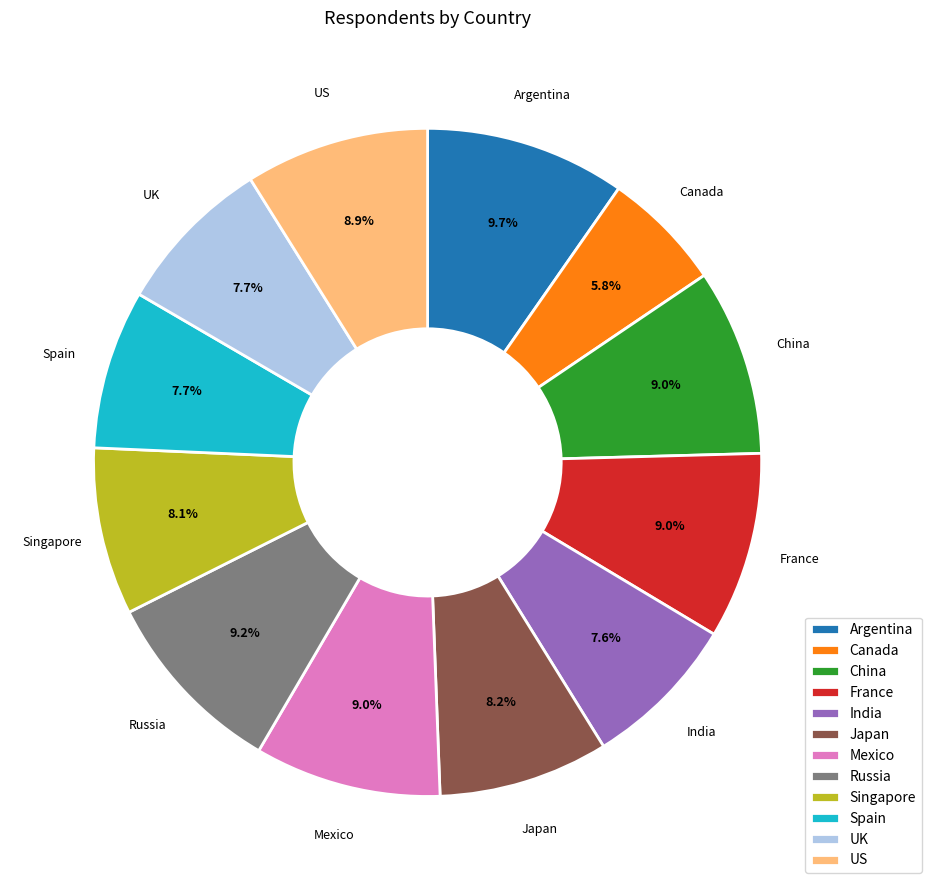

Which slice is the smallest?

Canada